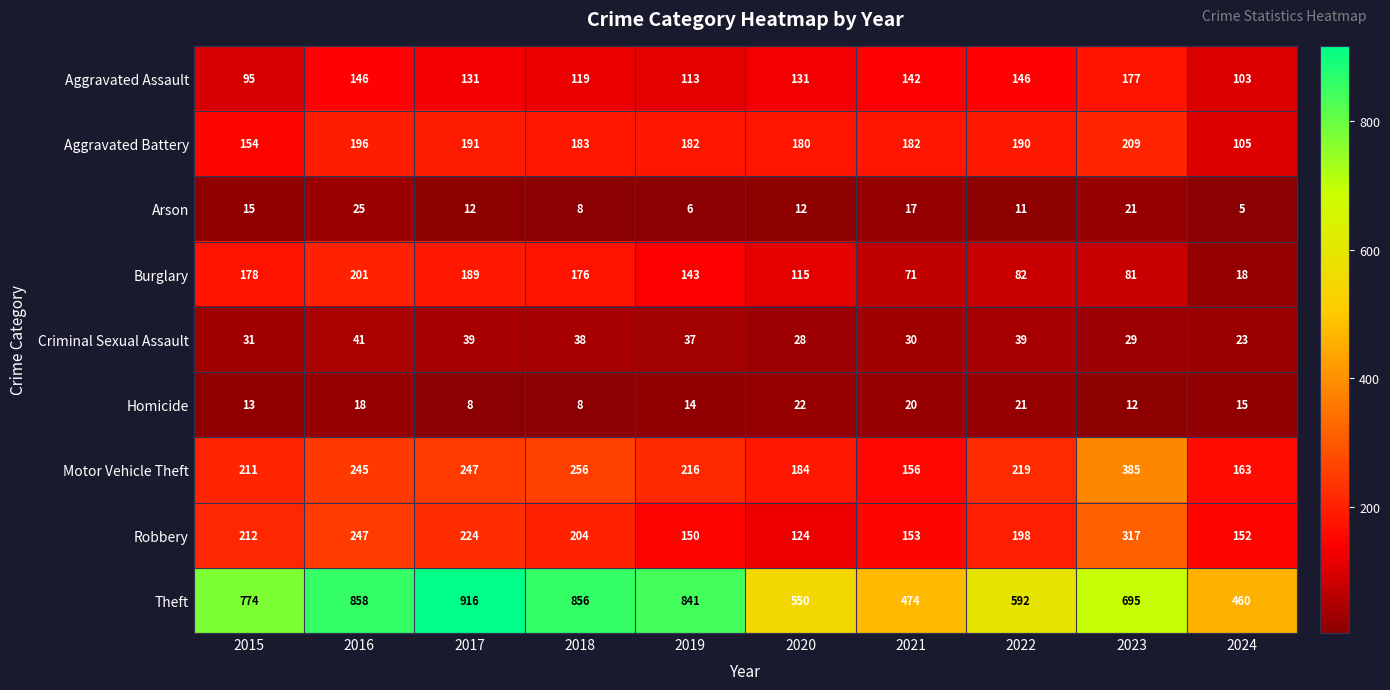

Which series changed the most between 2018 and 2019?

Robbery